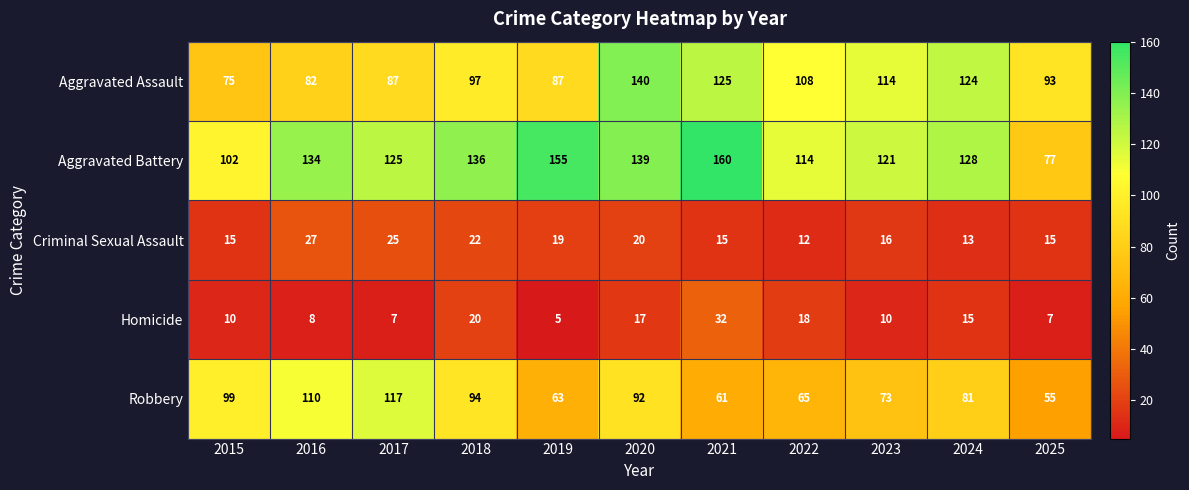

Is the value of Criminal Sexual Assault at 2020 greater than the value of Robbery at 2017?

No